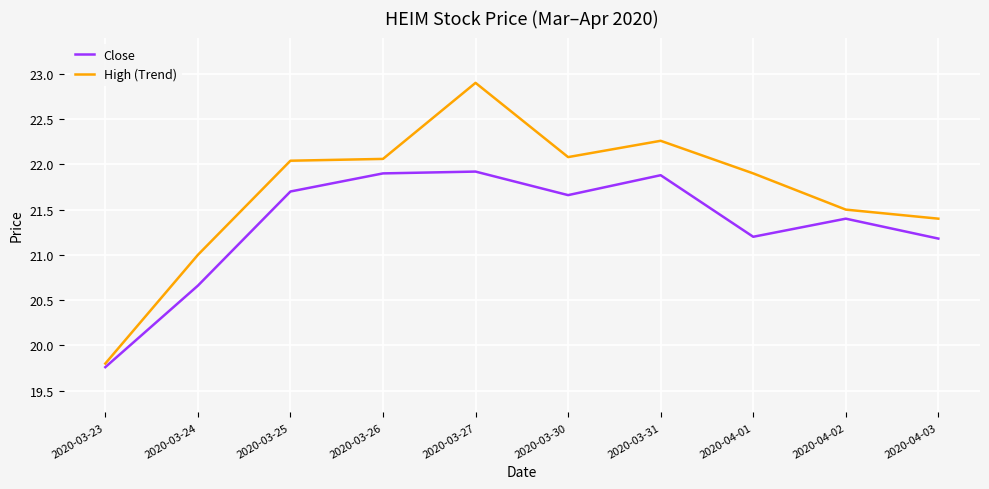

Read the High (Trend) value at 2020-03-25.

22.0